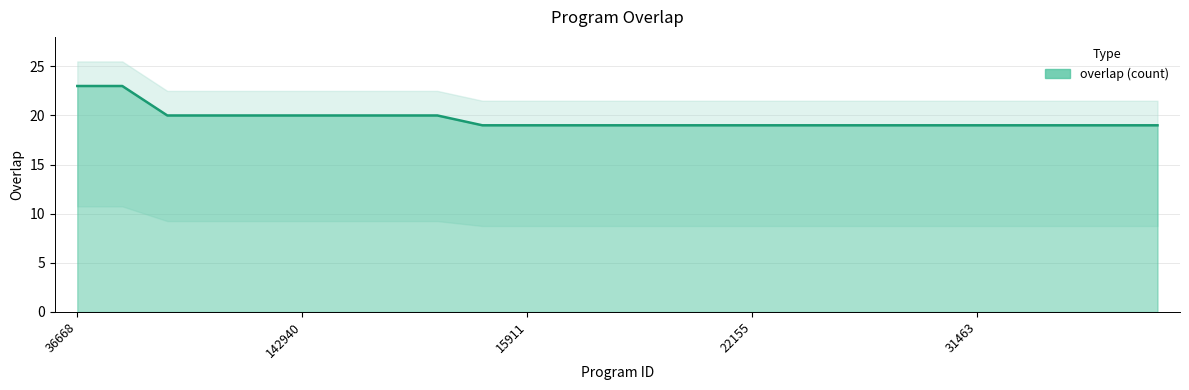

What is the label of the 14th point from the left?

19990